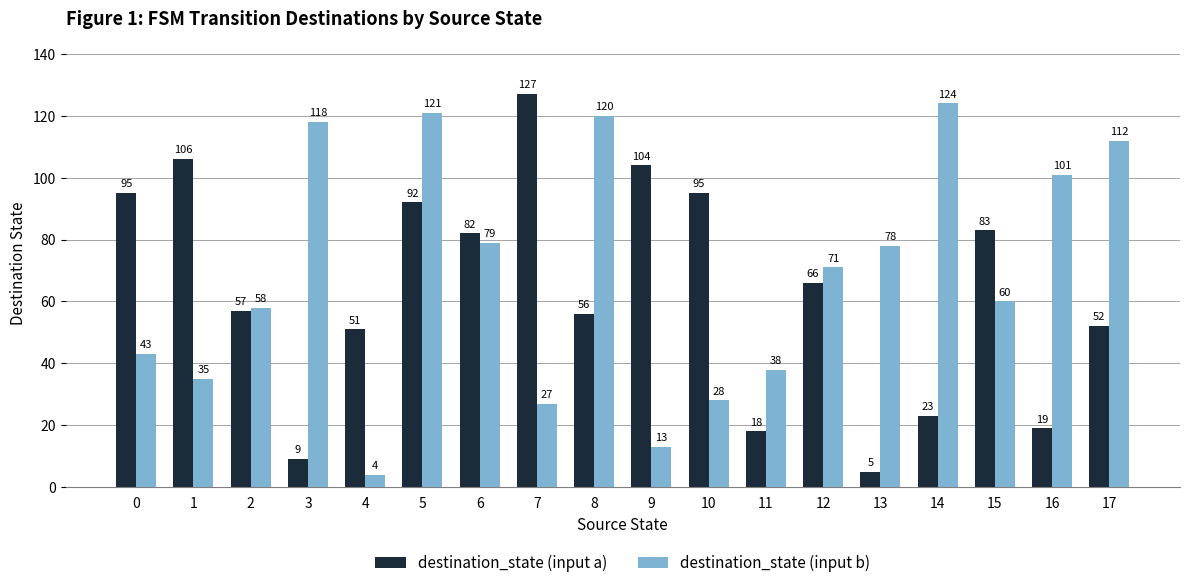

Reading left to right, what are all the values shown in this chart?

destination_state (input a): 0=95	1=106	2=57	3=9	4=51	5=92	6=82	7=127	8=56	9=104	10=95	11=18	12=66	13=5	14=23	15=83	16=19	17=52
destination_state (input b): 0=43	1=35	2=58	3=118	4=4	5=121	6=79	7=27	8=120	9=13	10=28	11=38	12=71	13=78	14=124	15=60	16=101	17=112